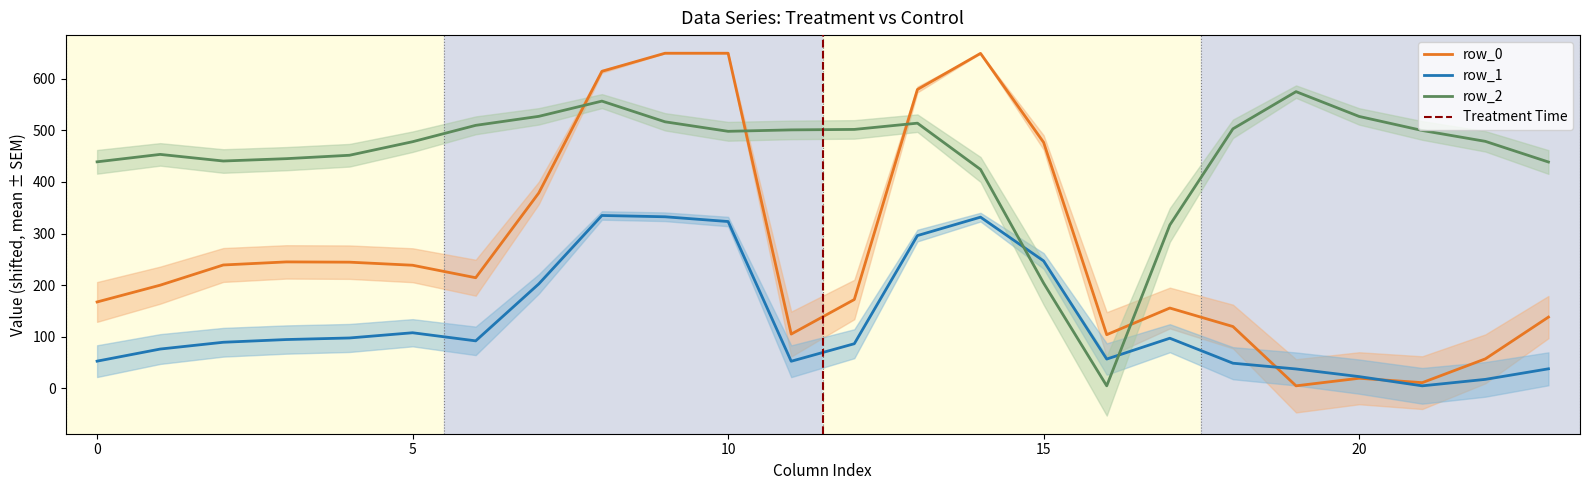

The row_2 series shows 5.0 at 16. True or false?

True